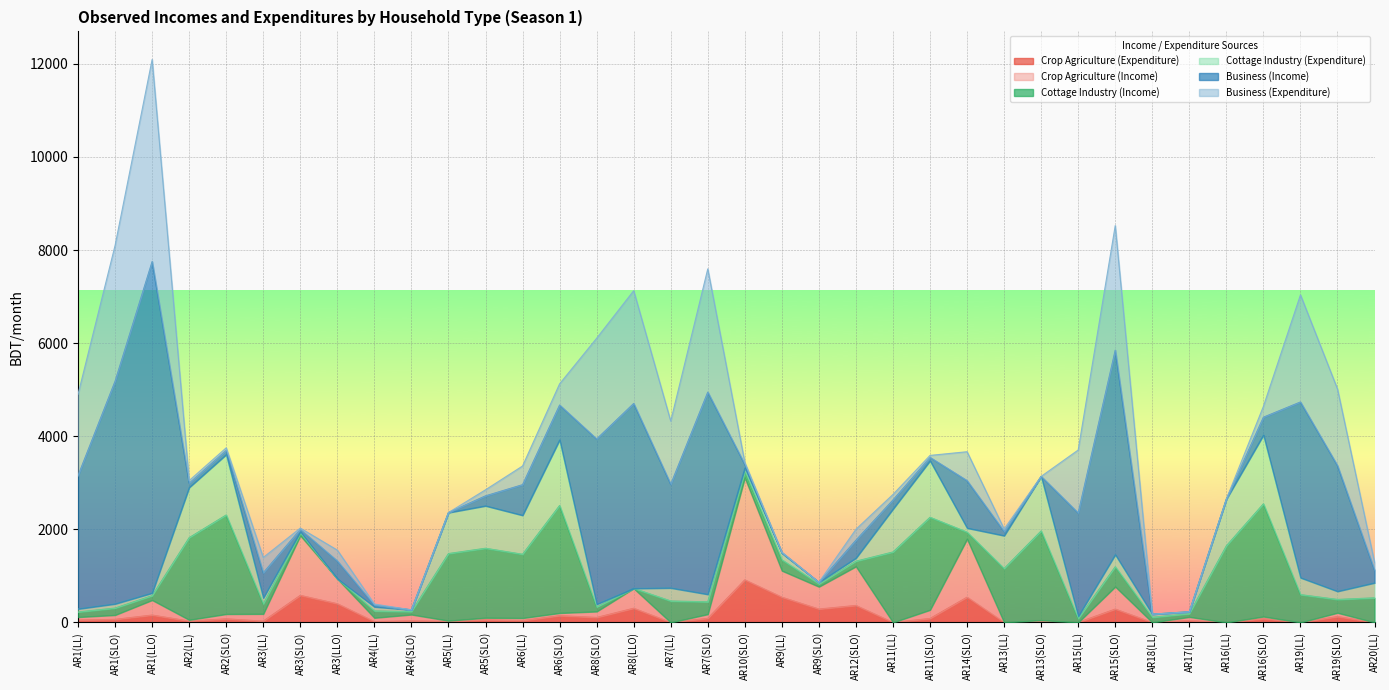

At which label is Crop Agriculture (Income) closest to 1098?

AR14(SLO)